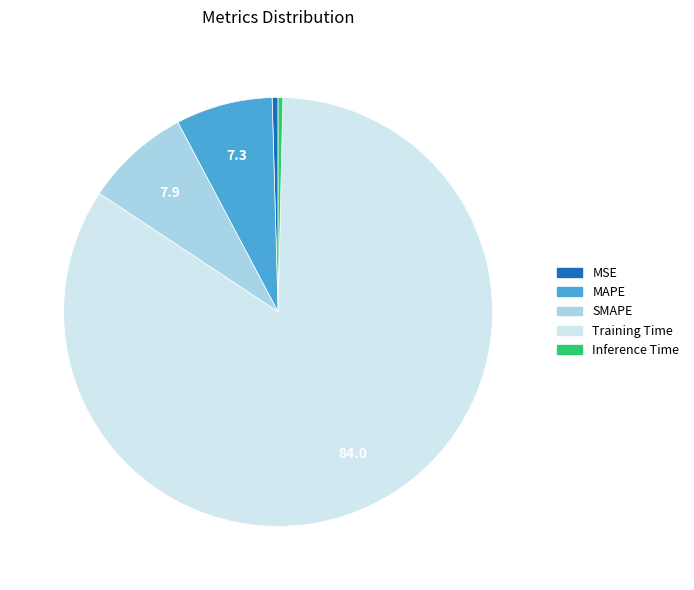

Is it true that MAPE is 7% of the pie?

True